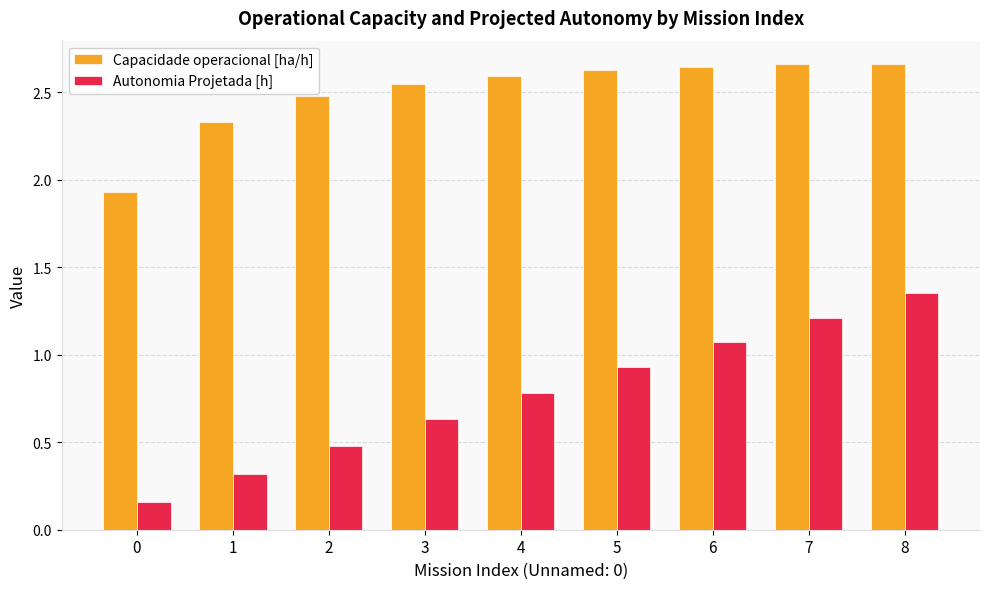

What is the average value of the Autonomia Projetada [h] series?

0.8